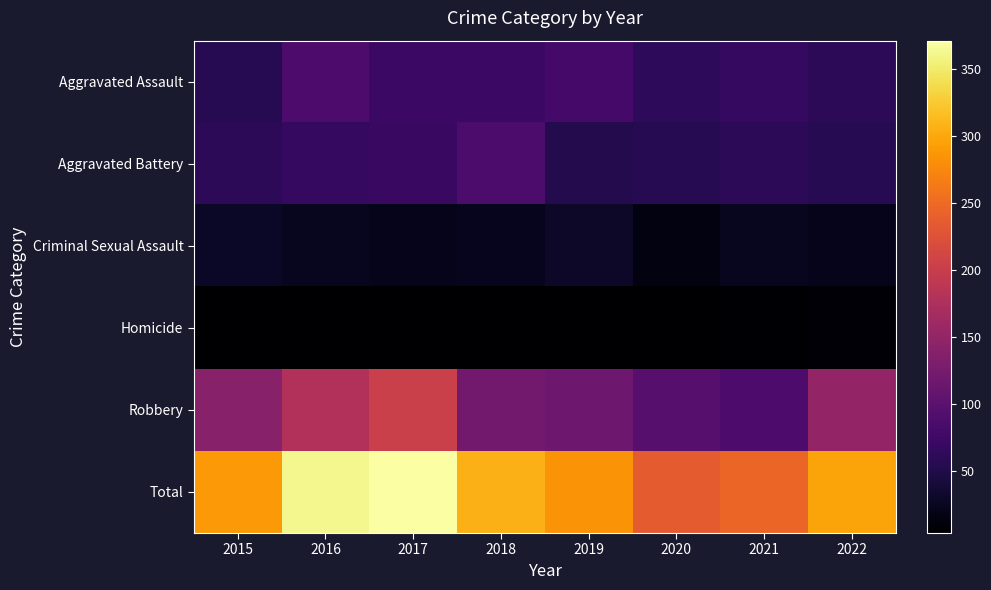

Reading right to left, extract all data points from this chart.

Aggravated Assault: 2022=61	2021=66	2020=62	2019=80	2018=72	2017=72	2016=88	2015=56
Aggravated Battery: 2022=56	2021=60	2020=57	2019=53	2018=86	2017=71	2016=66	2015=60
Criminal Sexual Assault: 2022=22	2021=25	2020=15	2019=31	2018=24	2017=22	2016=25	2015=29
Homicide: 2022=7	2021=6	2020=5	2019=4	2018=4	2017=4	2016=4	2015=5
Robbery: 2022=151	2021=88	2020=97	2019=116	2018=121	2017=202	2016=178	2015=139
Total: 2022=297	2021=245	2020=236	2019=284	2018=307	2017=371	2016=361	2015=289